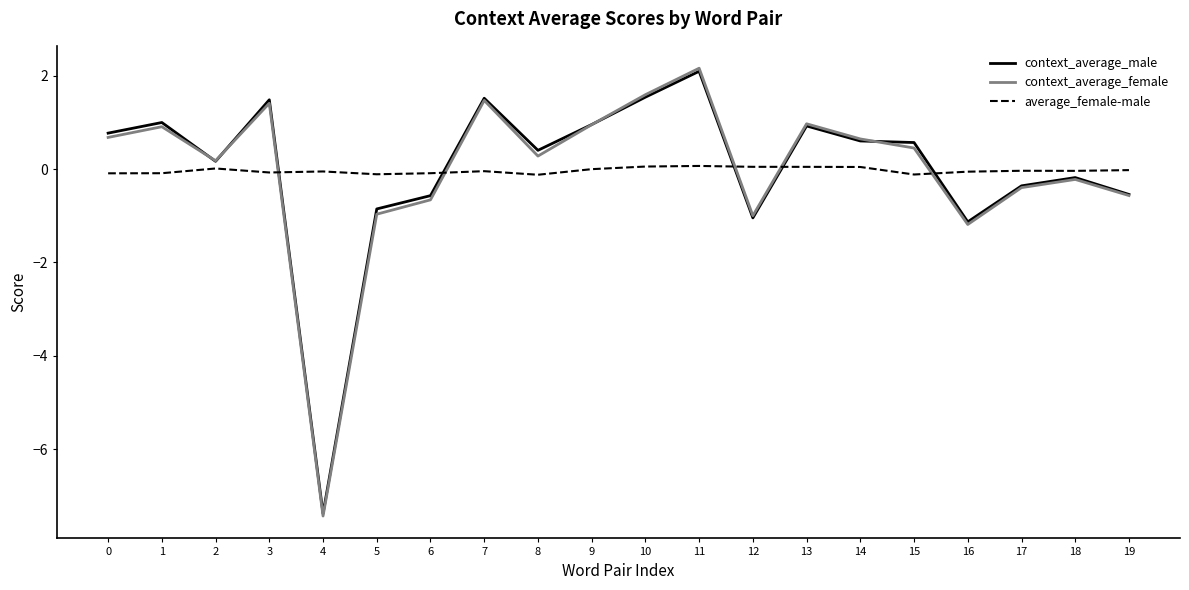

What is the difference between the maximum and second lowest values in the context_average_female series?

3.3